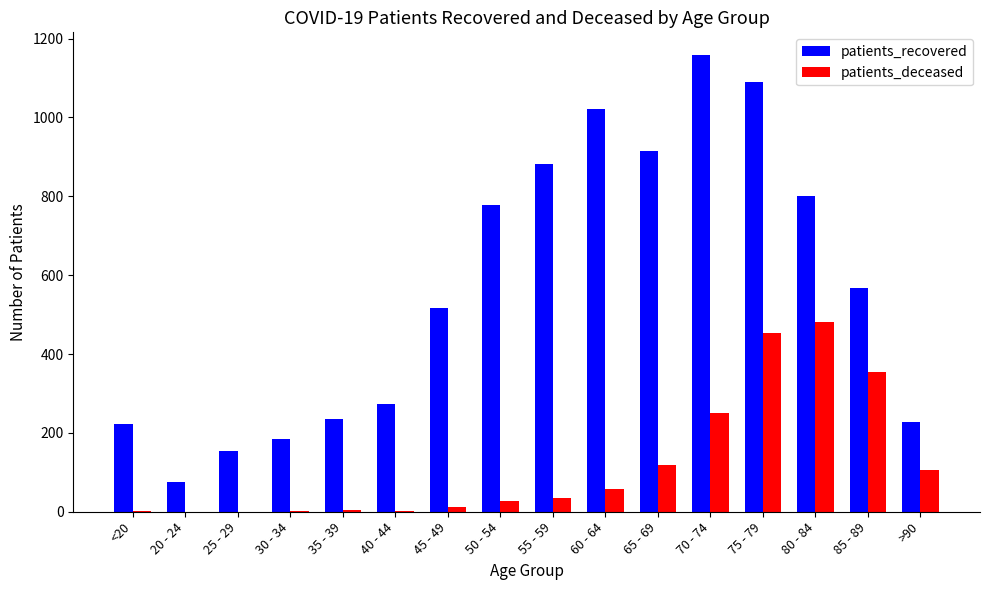

Between 55 - 59 and >90, which series saw the biggest shift?

patients_recovered